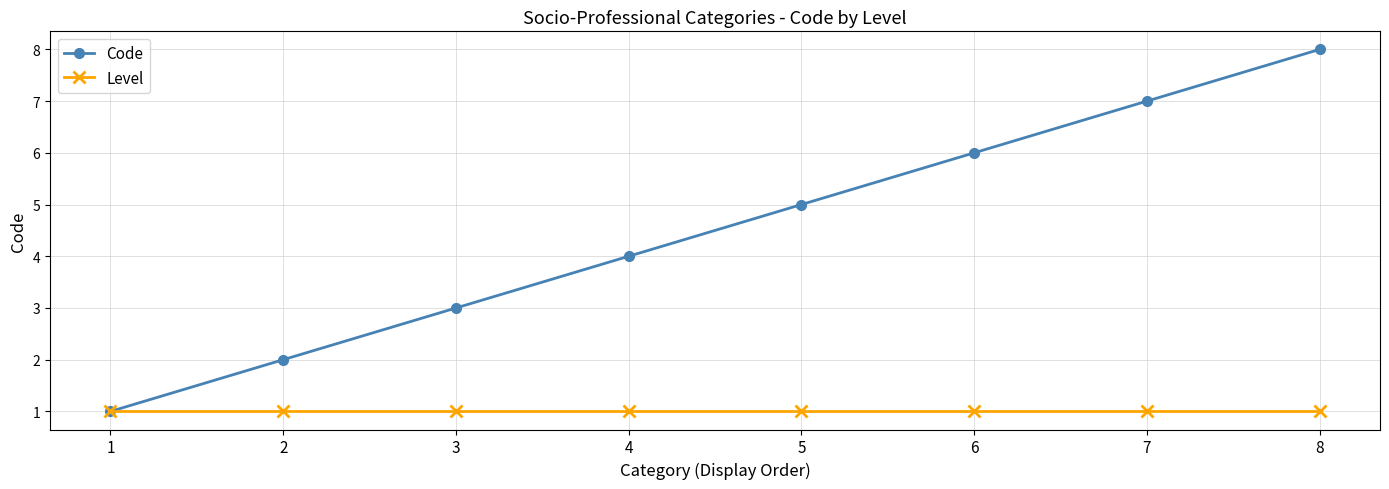

Rank the series by their maximum value, from lowest to highest.

Level, Code